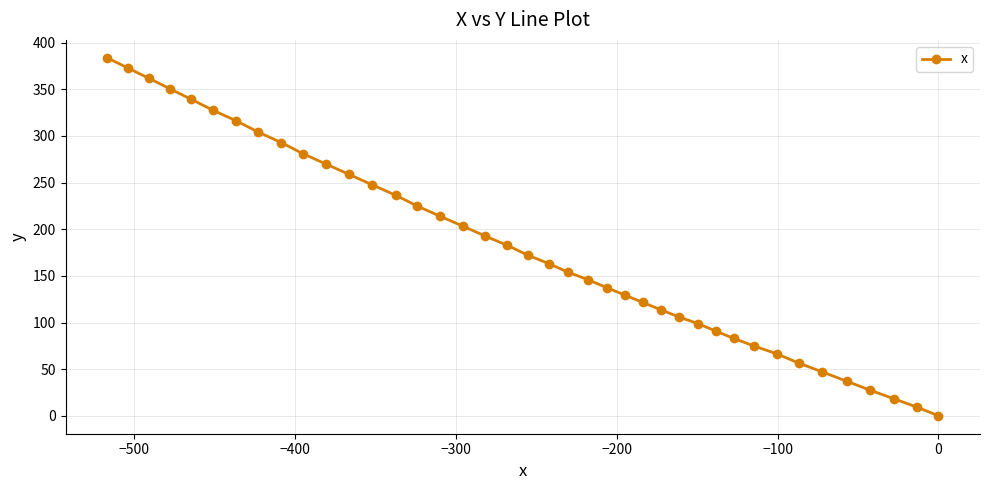

What is the sum of all values?

7213.7